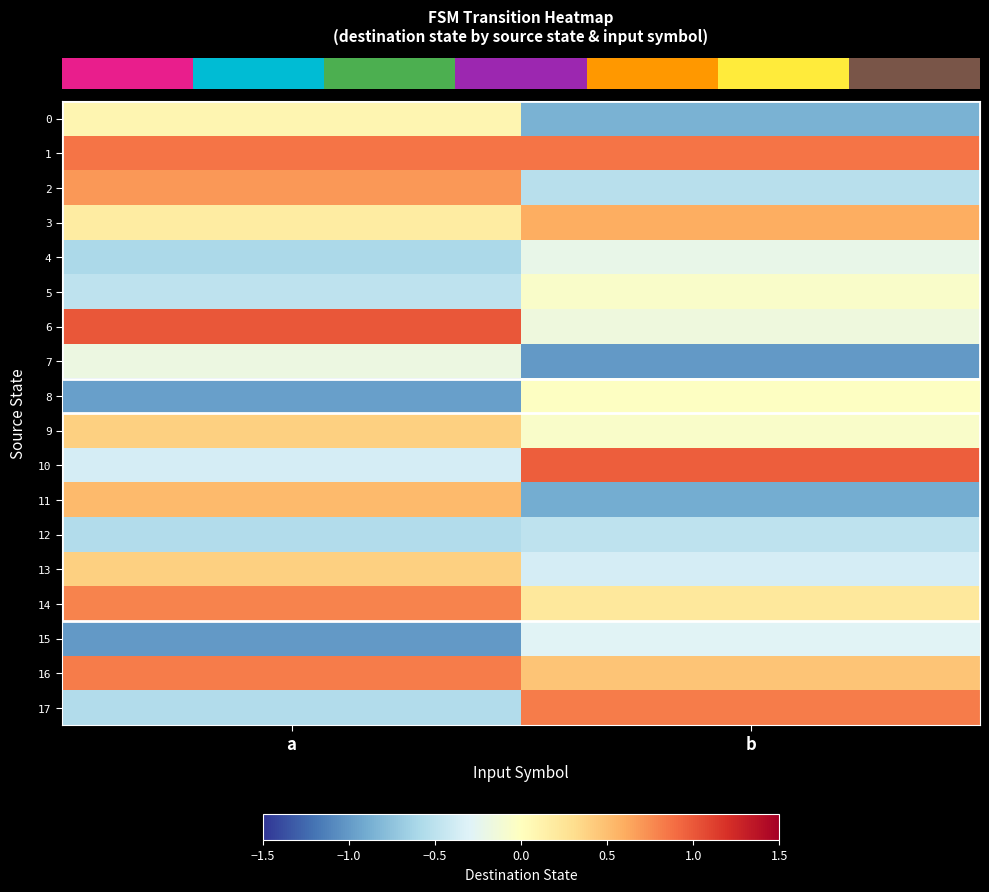

Reading left to right, extract all data points from this chart.

row_0: 0.1	-0.9
row_1: 0.9	0.9
row_2: 0.7	-0.5
row_3: 0.2	0.6
row_4: -0.6	-0.2
row_5: -0.5	-0.1
row_6: 1.0	-0.2
row_7: -0.2	-1.0
row_8: -1.0	-0.0
row_9: 0.4	-0.1
row_10: -0.4	1.0
row_11: 0.5	-0.9
row_12: -0.6	-0.5
row_13: 0.4	-0.4
row_14: 0.8	0.2
row_15: -1.0	-0.3
row_16: 0.8	0.5
row_17: -0.6	0.8